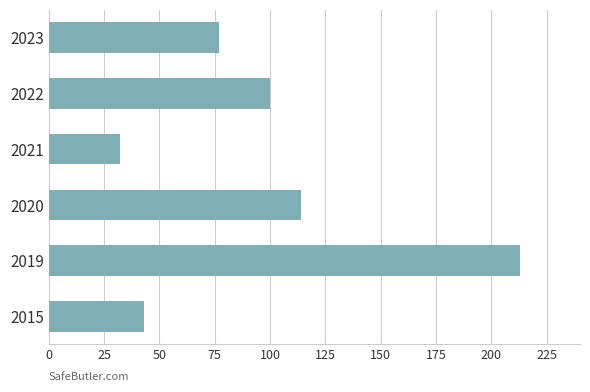

How many distinct data groups are displayed?

1